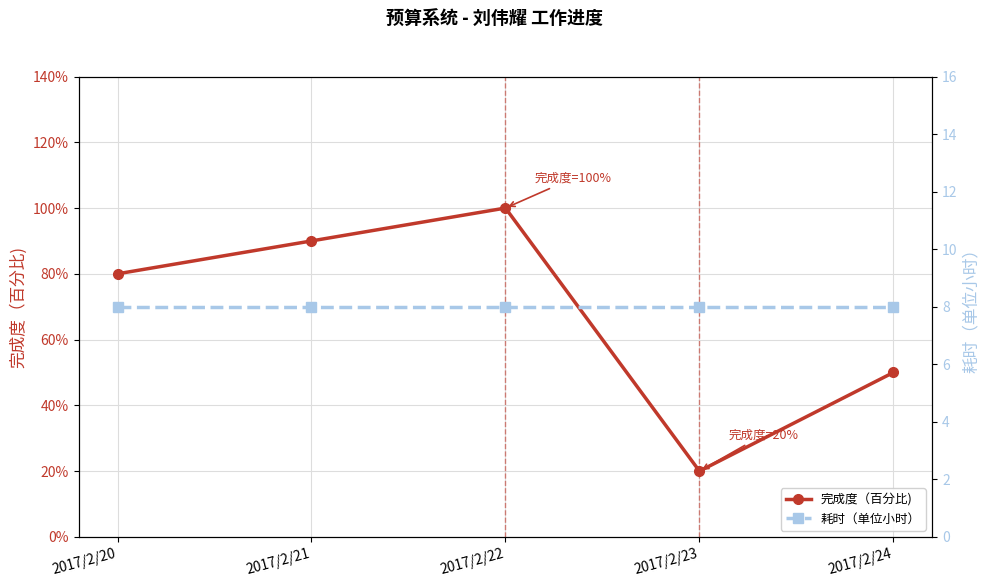

True or false: 耗时（单位小时） has a value of 10.6 at 2017/2/23.

False